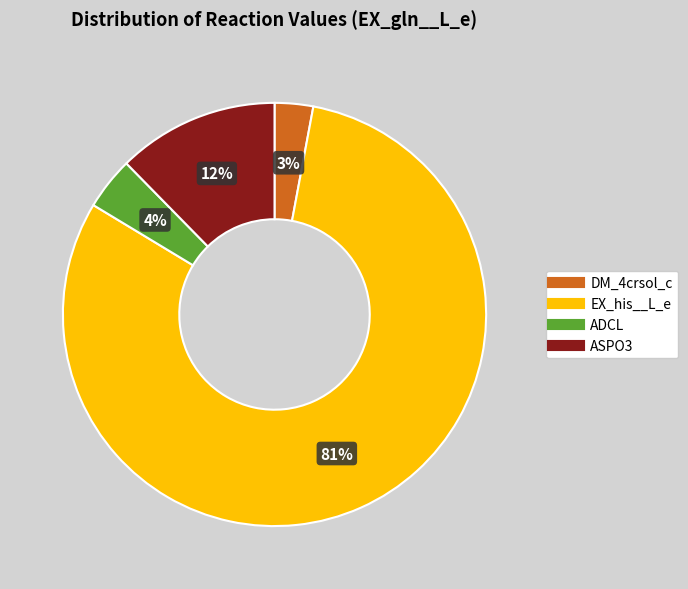

Is there any slice that represents more than half of the pie?

Yes